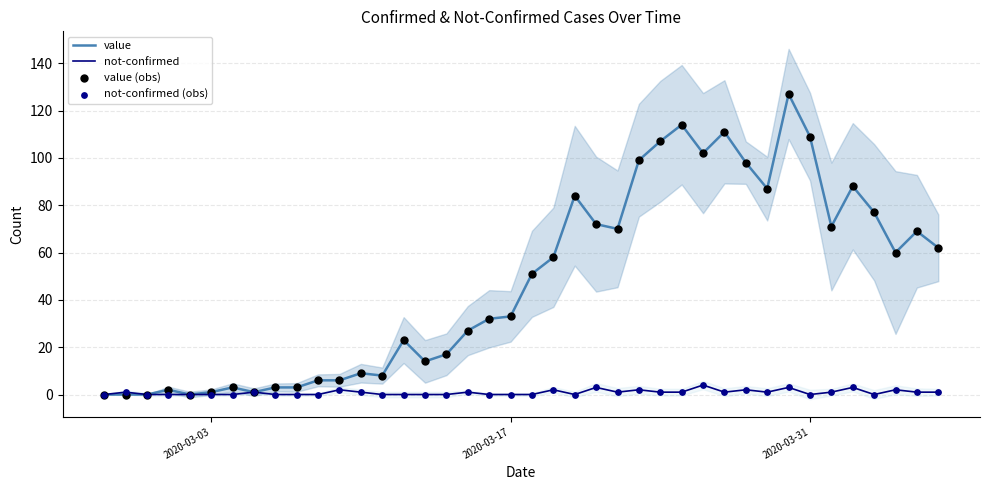

Is the value of not-confirmed (obs) at 34 greater than the value of value (obs) at 27?

No